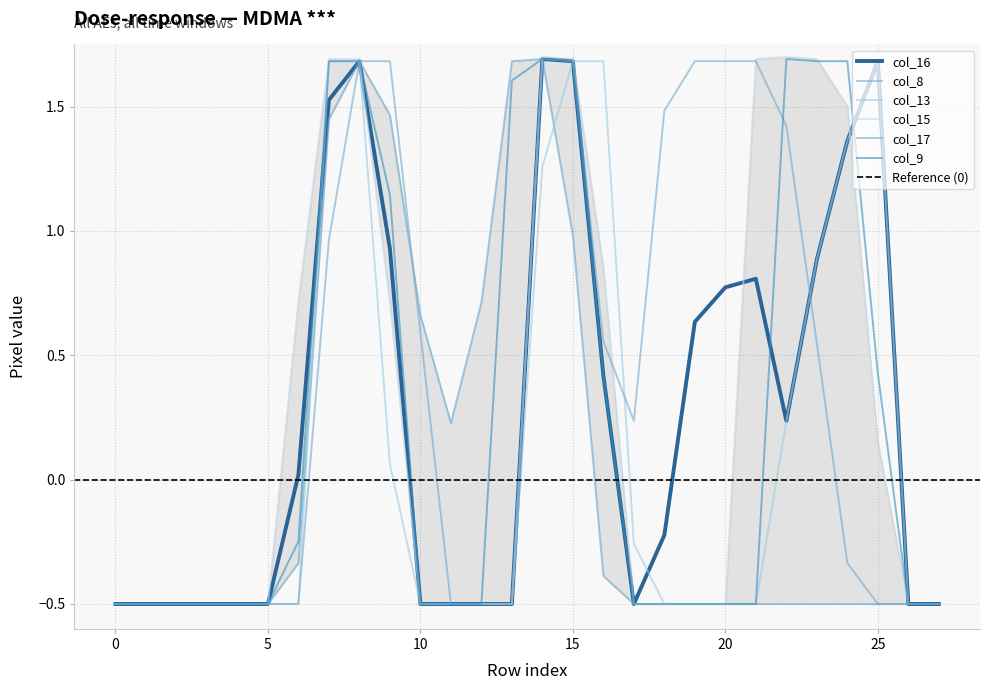

The value of col_9 at 0 is -0.5. True or false?

True